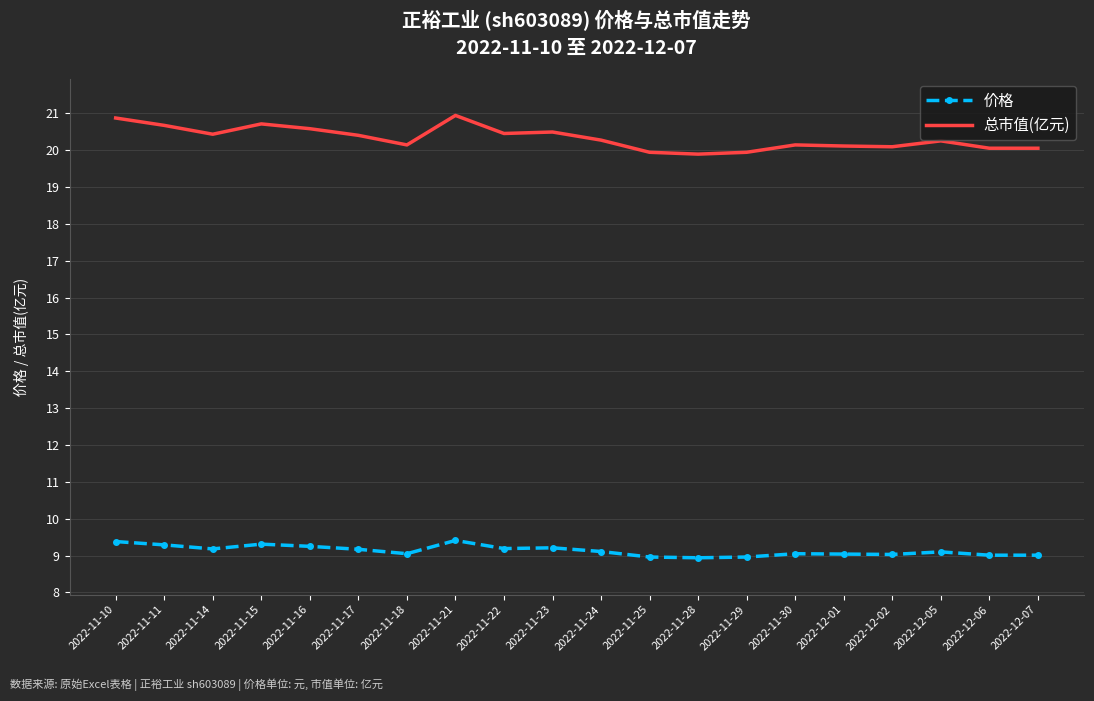

True or false: 价格 and 总市值(亿元) cross at least once.

False